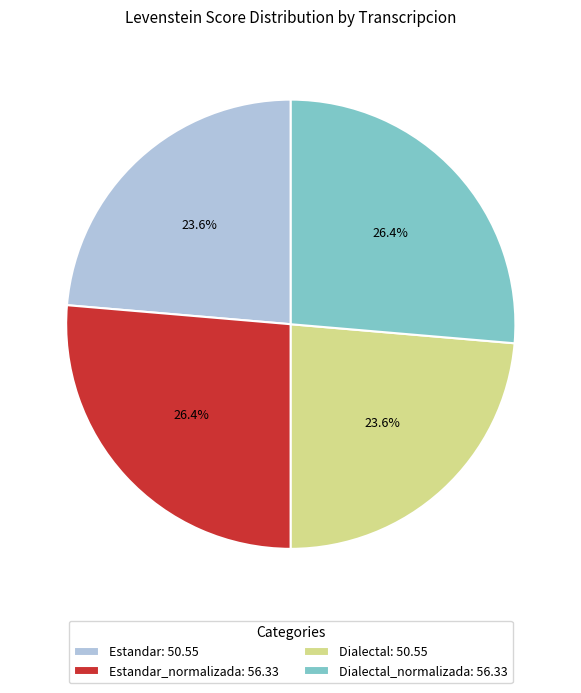

What percentage is NOT represented by Estandar: 50.55?

76.4%